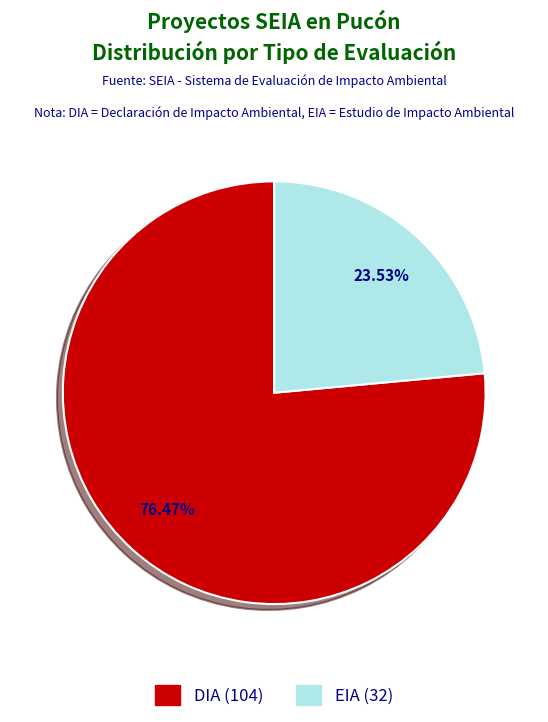

Combined, do DIA and EIA account for over 50%?

Yes